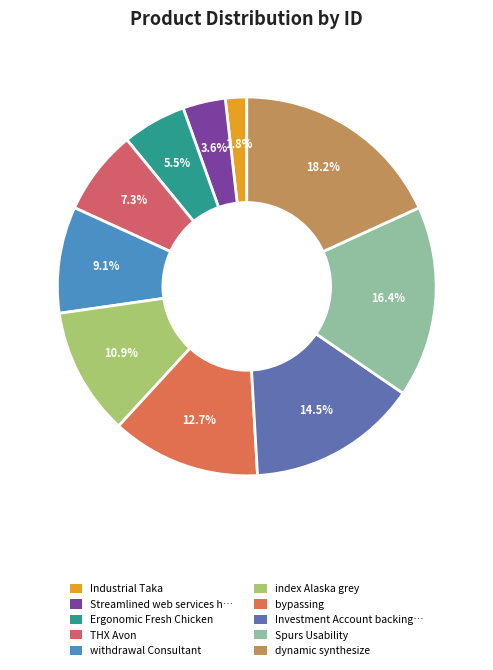

Is there any slice that represents more than half of the pie?

No